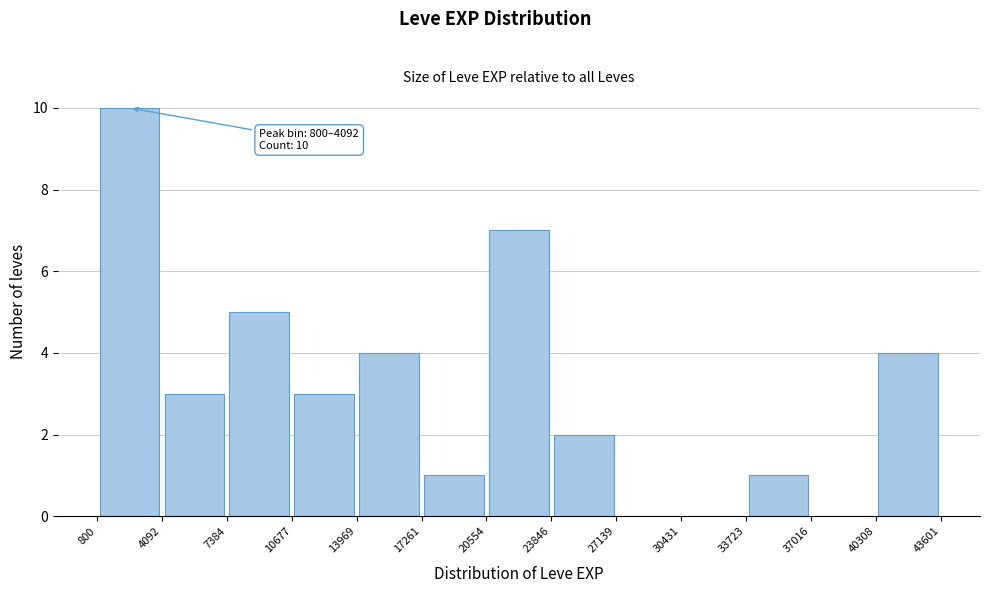

Over which range of the x-axis is the bar tallest?

800 to 4092